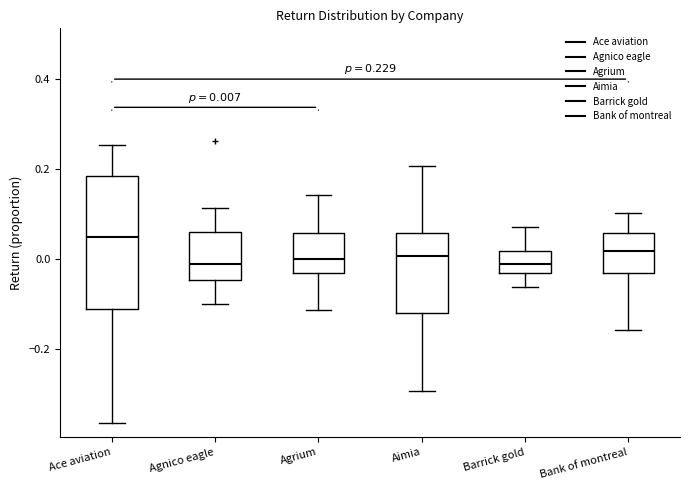

Comparing the boxes themselves (not the whiskers), which one is the tallest?

Ace aviation